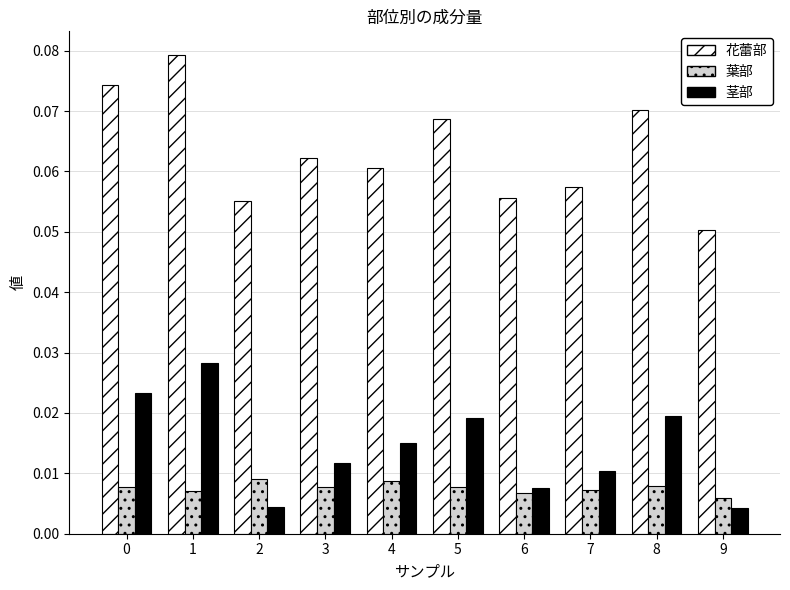

Rank the series by their maximum value, from highest to lowest.

花蕾部, 茎部, 葉部